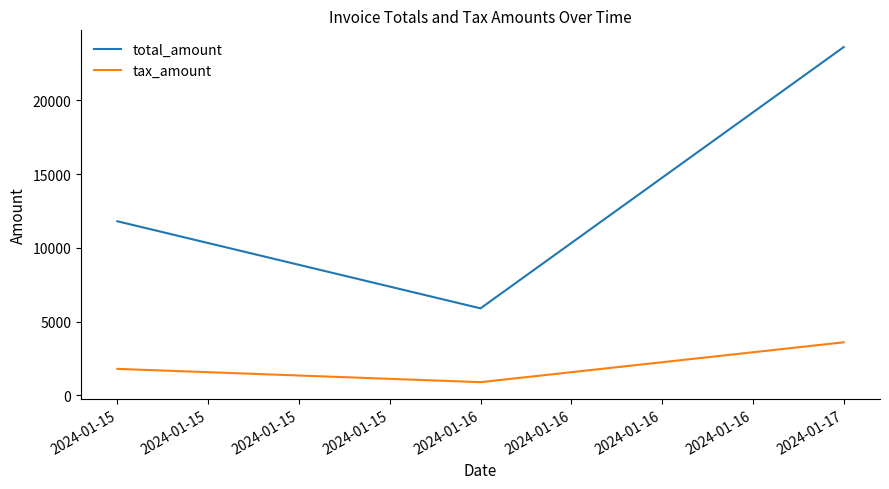

What is the smallest value displayed?

900